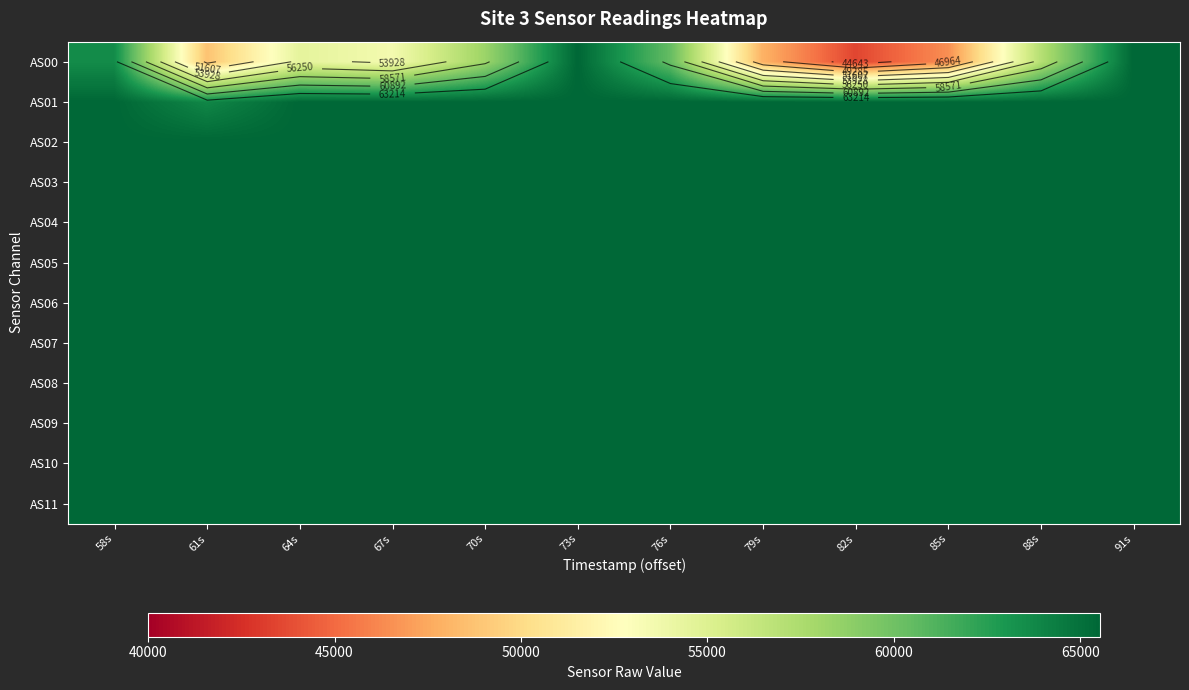

The AS04 series shows 34476 at 82s. True or false?

False